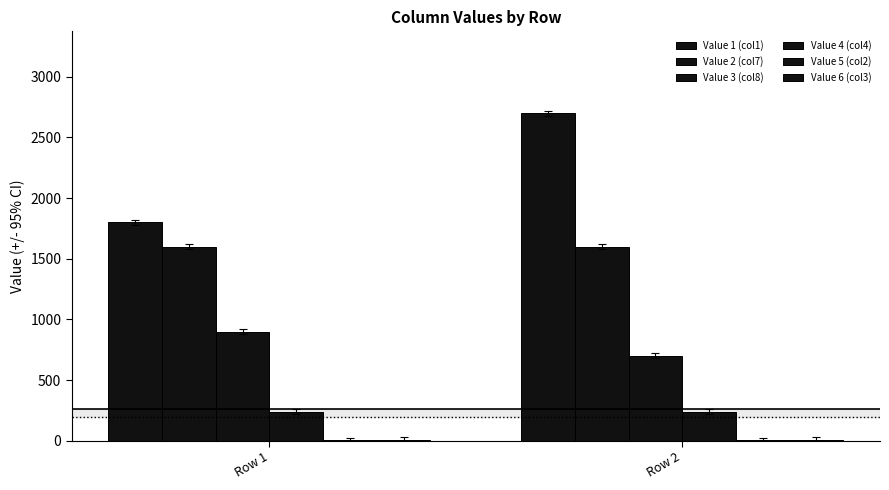

Between Row 1 and Row 2, which is larger?

Row 2